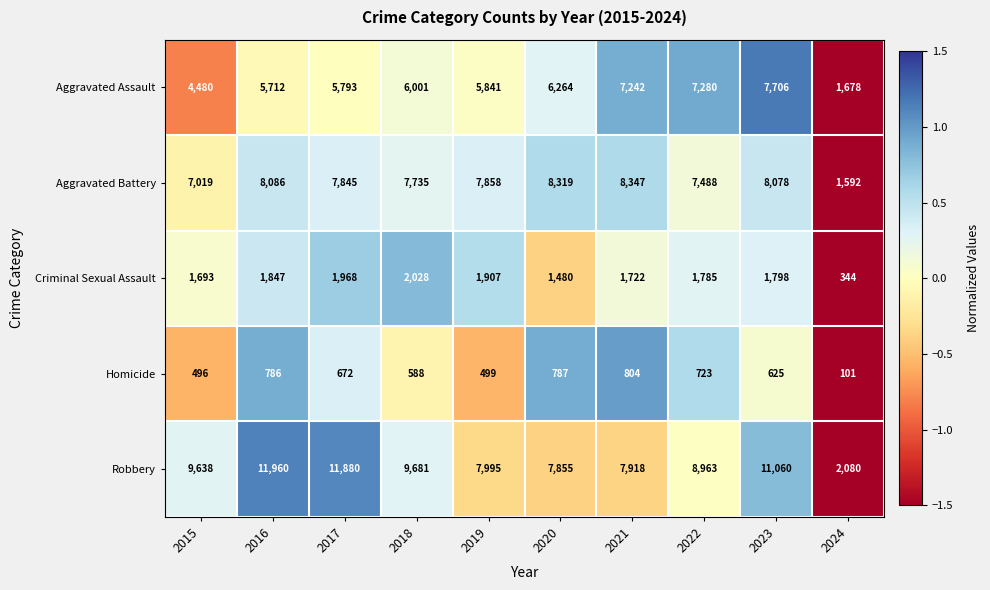

How many categories are shown in the chart?

10